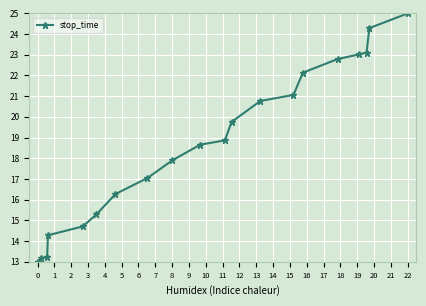

What is the greatest value displayed?

25.0